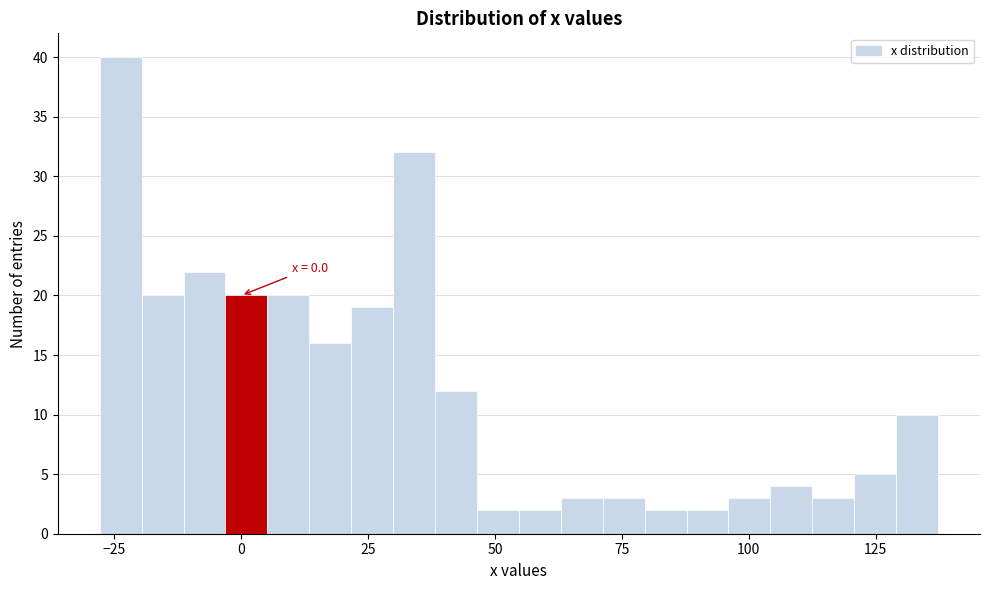

Read against the x-axis, roughly where is the centre of the tallest bar?

-25